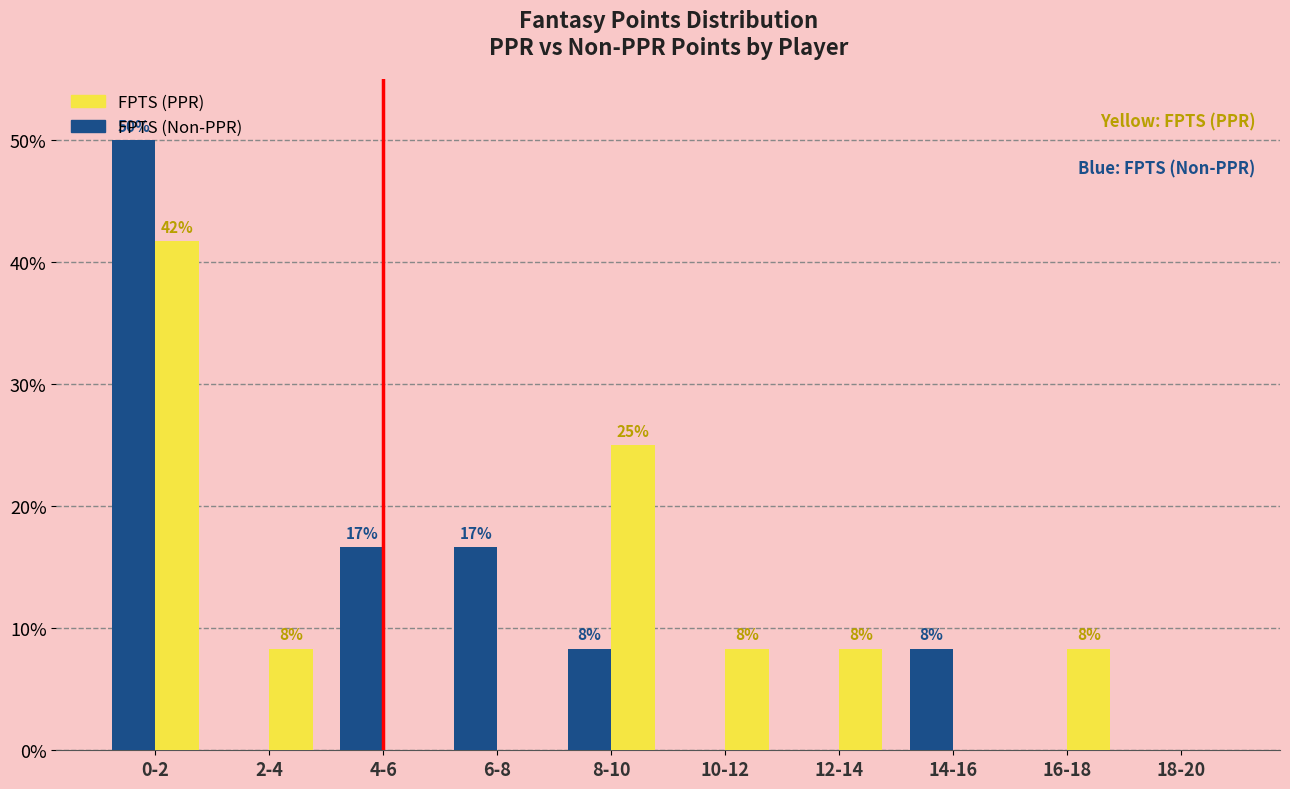

What are all the series names shown in the legend?

FPTS (PPR), FPTS (Non-PPR)